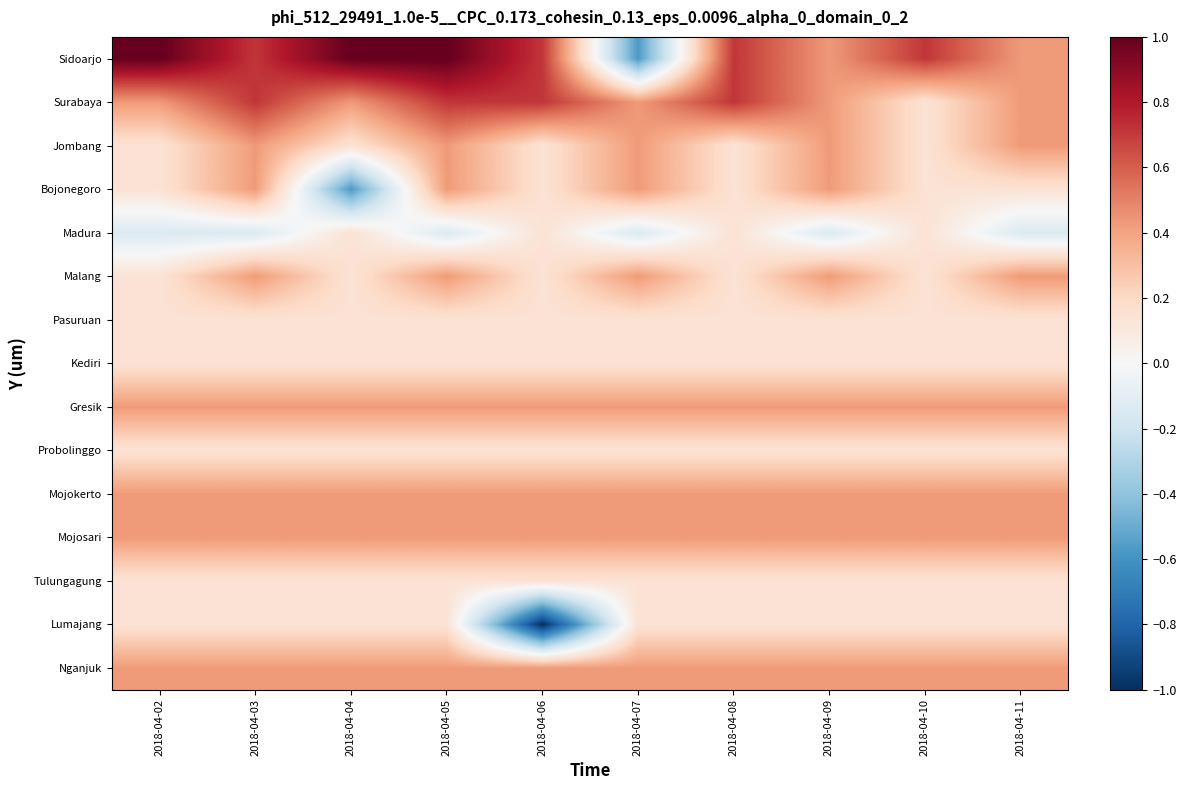

Reading left to right, extract all data points from this chart.

Sidoarjo: 2018-04-02=1.0	2018-04-03=0.7	2018-04-04=1.0	2018-04-05=1.0	2018-04-06=0.7	2018-04-07=-0.6	2018-04-08=0.7	2018-04-09=0.4	2018-04-10=0.7	2018-04-11=0.4
Surabaya: 2018-04-02=0.4	2018-04-03=0.7	2018-04-04=0.4	2018-04-05=0.7	2018-04-06=0.7	2018-04-07=0.4	2018-04-08=0.7	2018-04-09=0.4	2018-04-10=0.1	2018-04-11=0.4
Jombang: 2018-04-02=0.1	2018-04-03=0.4	2018-04-04=0.1	2018-04-05=0.4	2018-04-06=0.1	2018-04-07=0.4	2018-04-08=0.1	2018-04-09=0.4	2018-04-10=0.1	2018-04-11=0.4
Bojonegoro: 2018-04-02=0.1	2018-04-03=0.4	2018-04-04=-0.6	2018-04-05=0.4	2018-04-06=0.1	2018-04-07=0.4	2018-04-08=0.1	2018-04-09=0.4	2018-04-10=0.1	2018-04-11=0.1
Madura: 2018-04-02=-0.1	2018-04-03=-0.1	2018-04-04=0.1	2018-04-05=-0.1	2018-04-06=0.1	2018-04-07=-0.1	2018-04-08=0.1	2018-04-09=-0.1	2018-04-10=0.1	2018-04-11=-0.1
Malang: 2018-04-02=0.1	2018-04-03=0.4	2018-04-04=0.1	2018-04-05=0.4	2018-04-06=0.1	2018-04-07=0.4	2018-04-08=0.1	2018-04-09=0.4	2018-04-10=0.1	2018-04-11=0.4
Pasuruan: 2018-04-02=0.1	2018-04-03=0.1	2018-04-04=0.1	2018-04-05=0.1	2018-04-06=0.1	2018-04-07=0.1	2018-04-08=0.1	2018-04-09=0.1	2018-04-10=0.1	2018-04-11=0.1
Kediri: 2018-04-02=0.1	2018-04-03=0.1	2018-04-04=0.1	2018-04-05=0.1	2018-04-06=0.1	2018-04-07=0.1	2018-04-08=0.1	2018-04-09=0.1	2018-04-10=0.1	2018-04-11=0.1
Gresik: 2018-04-02=0.4	2018-04-03=0.4	2018-04-04=0.4	2018-04-05=0.4	2018-04-06=0.4	2018-04-07=0.4	2018-04-08=0.4	2018-04-09=0.4	2018-04-10=0.4	2018-04-11=0.4
Probolinggo: 2018-04-02=0.1	2018-04-03=0.1	2018-04-04=0.1	2018-04-05=0.1	2018-04-06=0.1	2018-04-07=0.1	2018-04-08=0.1	2018-04-09=0.1	2018-04-10=0.1	2018-04-11=0.1
Mojokerto: 2018-04-02=0.4	2018-04-03=0.4	2018-04-04=0.4	2018-04-05=0.4	2018-04-06=0.4	2018-04-07=0.4	2018-04-08=0.4	2018-04-09=0.4	2018-04-10=0.4	2018-04-11=0.4
Mojosari: 2018-04-02=0.4	2018-04-03=0.4	2018-04-04=0.4	2018-04-05=0.4	2018-04-06=0.4	2018-04-07=0.4	2018-04-08=0.4	2018-04-09=0.4	2018-04-10=0.4	2018-04-11=0.4
Tulungagung: 2018-04-02=0.1	2018-04-03=0.1	2018-04-04=0.1	2018-04-05=0.1	2018-04-06=0.1	2018-04-07=0.1	2018-04-08=0.1	2018-04-09=0.1	2018-04-10=0.1	2018-04-11=0.1
Lumajang: 2018-04-02=0.1	2018-04-03=0.1	2018-04-04=0.1	2018-04-05=0.1	2018-04-06=-1.0	2018-04-07=0.1	2018-04-08=0.1	2018-04-09=0.1	2018-04-10=0.1	2018-04-11=0.1
Nganjuk: 2018-04-02=0.4	2018-04-03=0.4	2018-04-04=0.4	2018-04-05=0.4	2018-04-06=0.4	2018-04-07=0.4	2018-04-08=0.4	2018-04-09=0.4	2018-04-10=0.4	2018-04-11=0.4